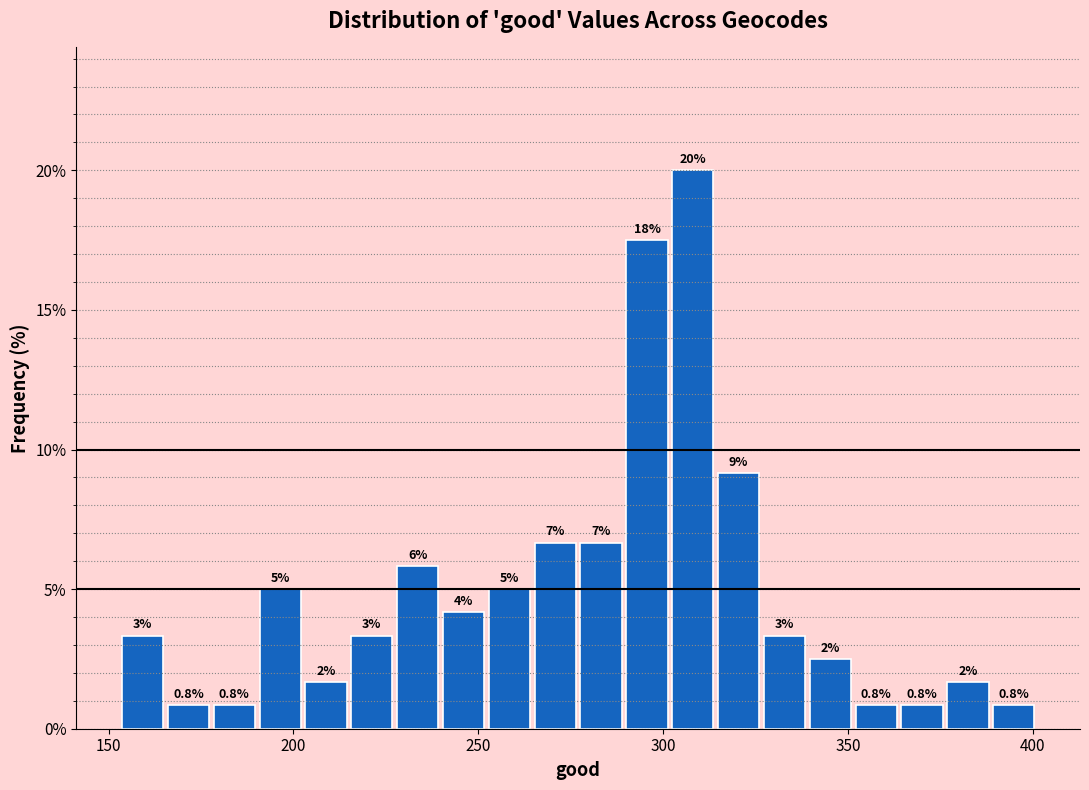

Around what value on the x-axis is the tallest bar? Give the approximate position of its centre, as read against the axis.

310